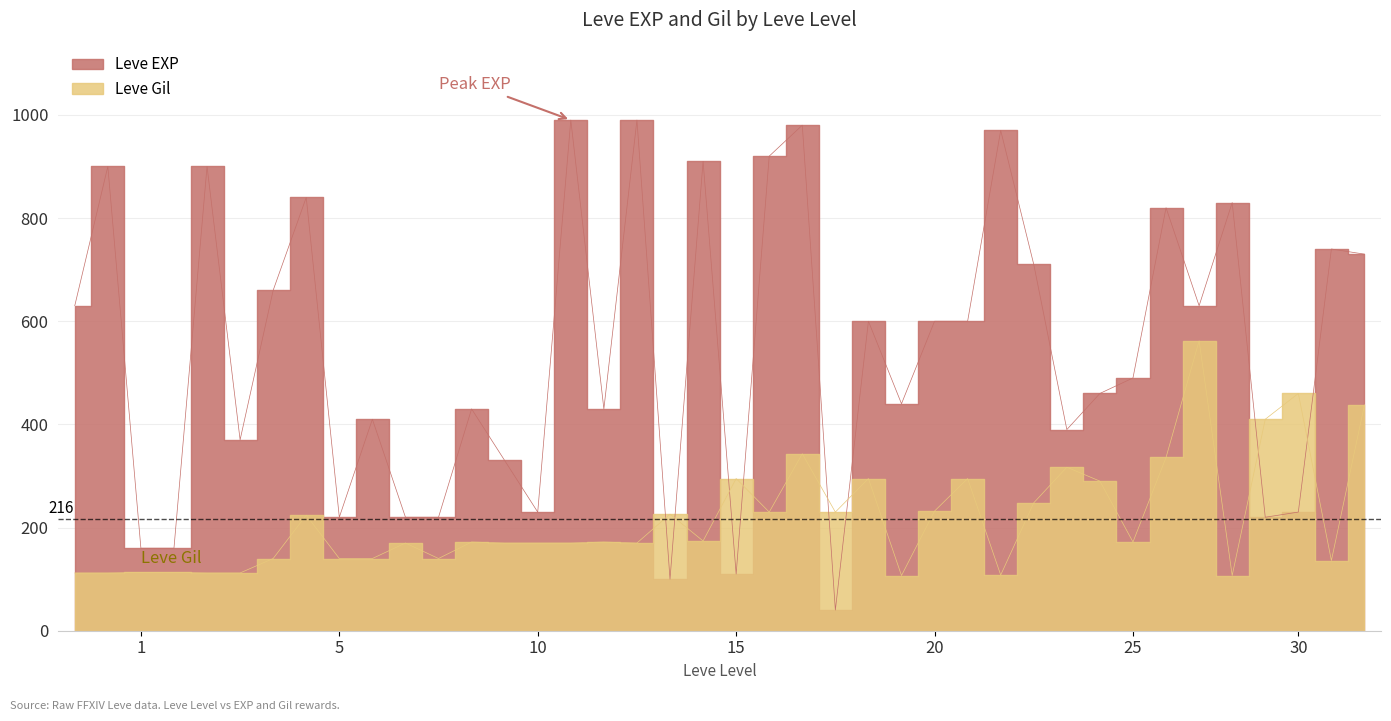

What is the smallest value displayed?

40